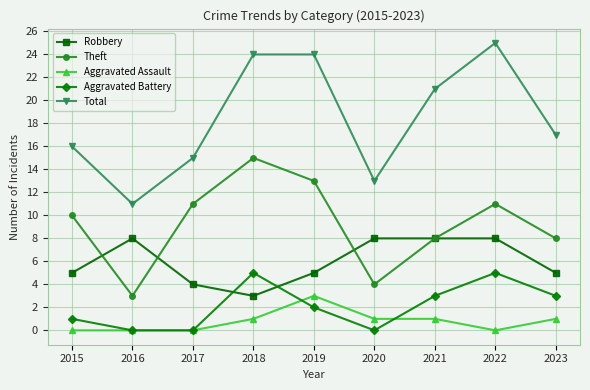

Where is the first local maximum for Aggravated Battery?

2018